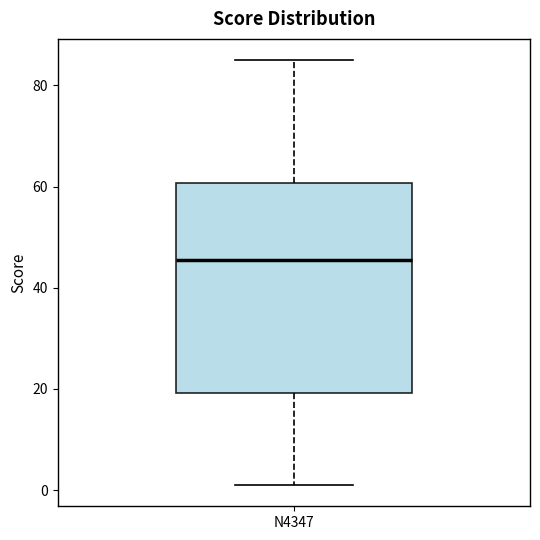

Read this box plot against the y-axis: the position of the median line, the range covered by the box, and the ends of both whiskers. The values are not printed on the chart, so give them approximately, as read against the axis.

median 46, box 20 to 60, whiskers 2 to 86